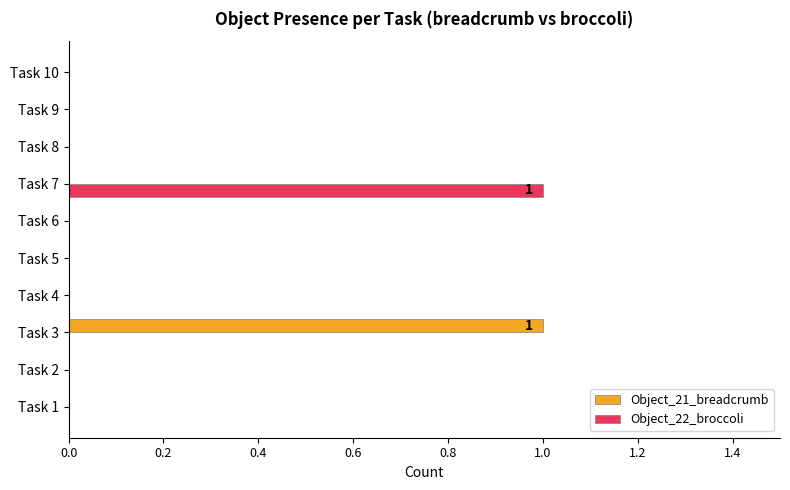

Is it true that Object_21_breadcrumb equals 0 at Task 10?

True